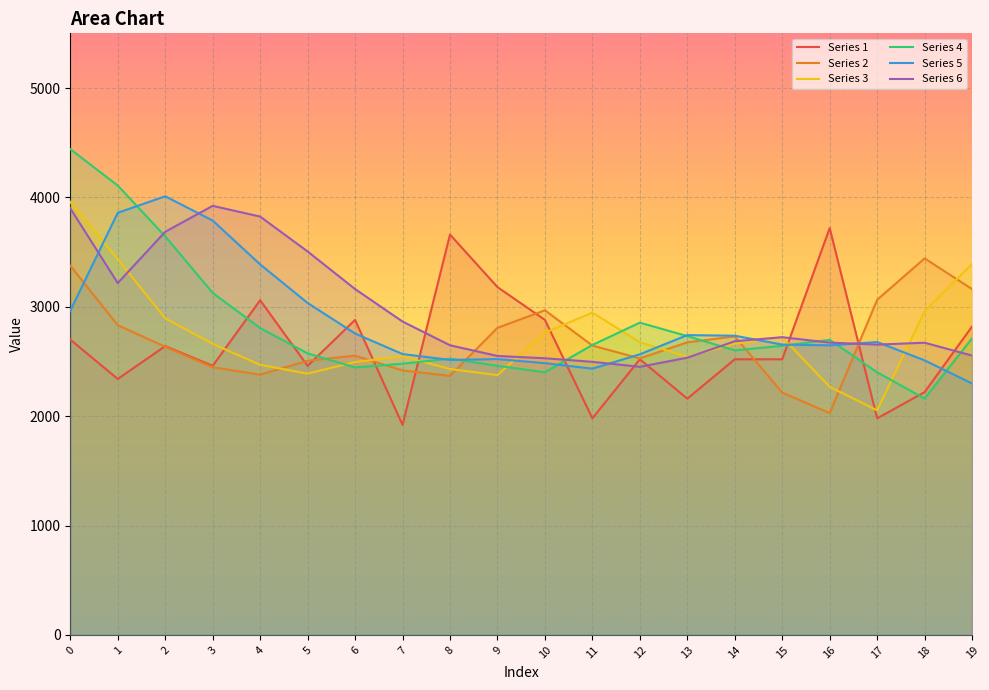

What is the smallest value displayed?

1920.0